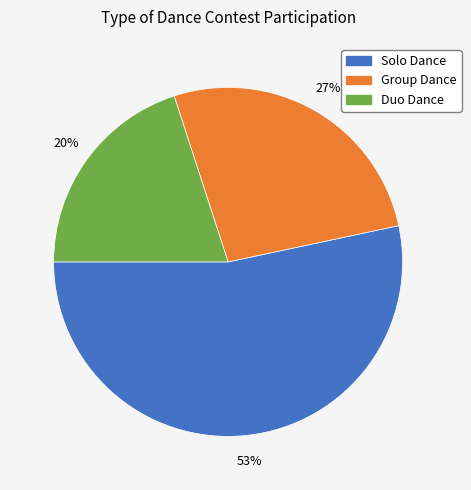

To the nearest percent, what percentage of the pie is Duo Dance?

20%